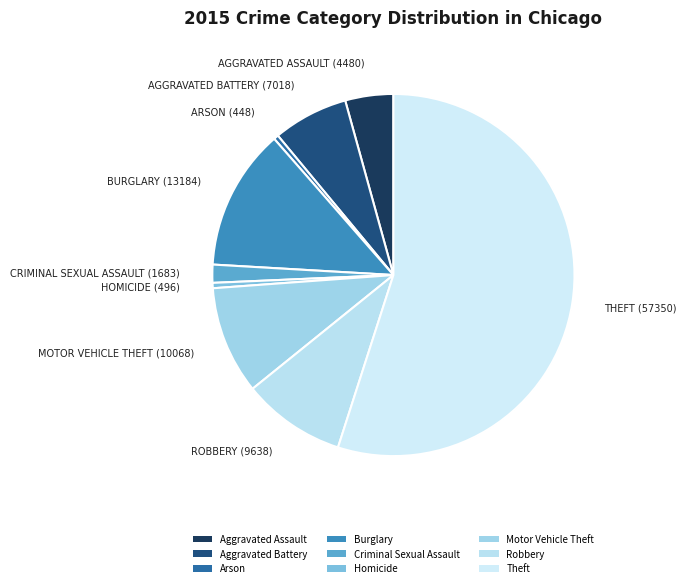

Count the number of slices in the pie.

9